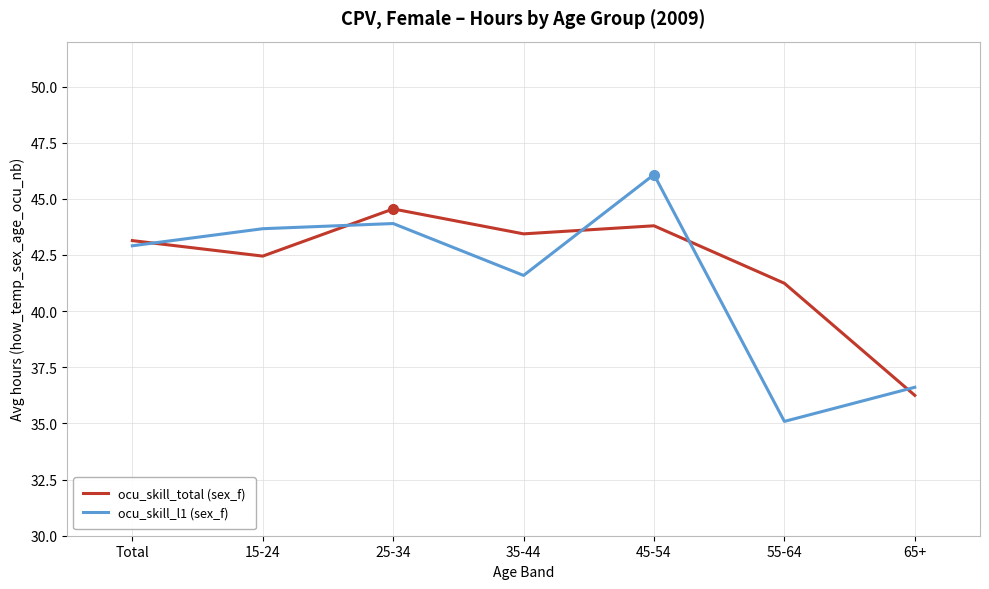

What value does the ocu_skill_l1 (sex_f) series have at 45-54?

46.1